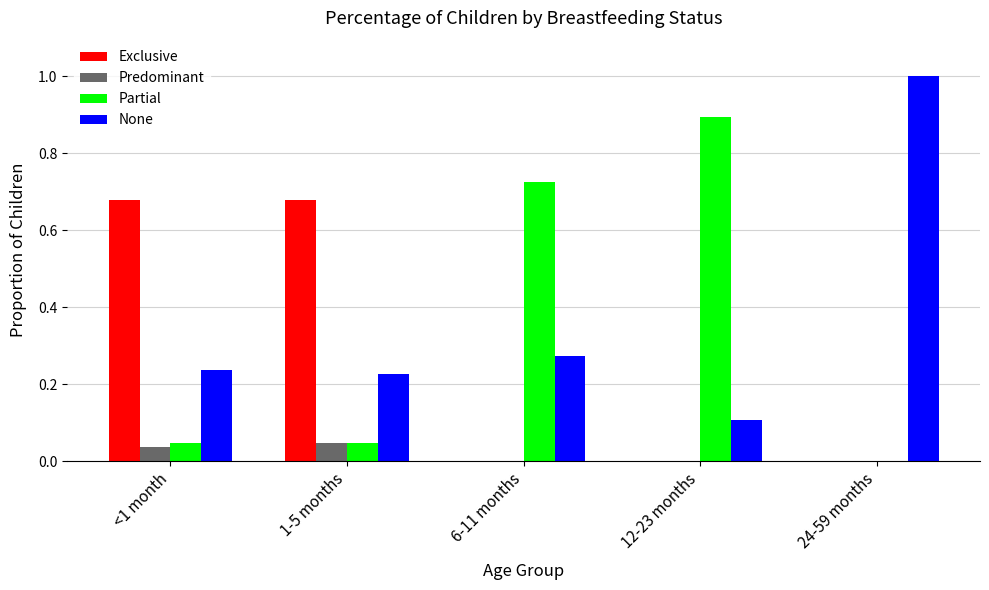

At which category does the chart reach its peak across all series?

24-59 months